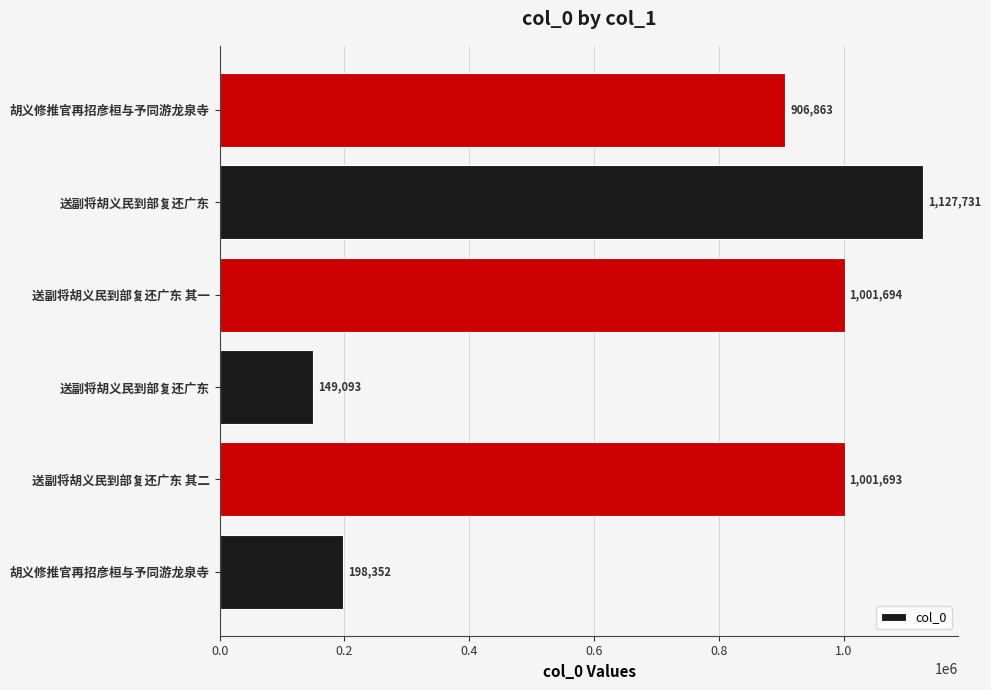

Does the chart contain any negative values?

No